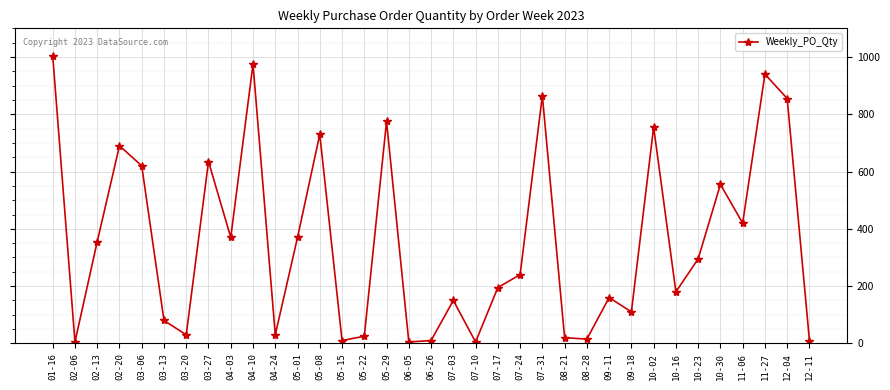

Which category has the highest value across all series?

01-16